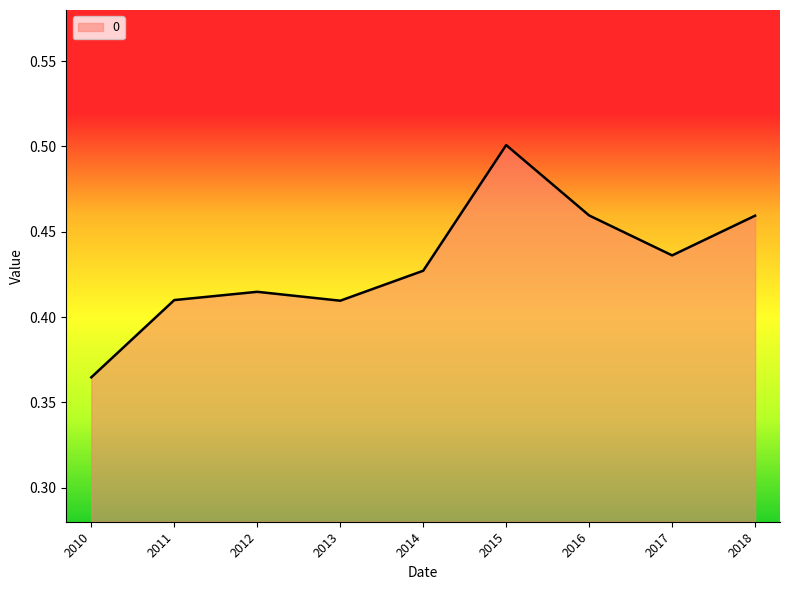

Where is the first local maximum?

2012